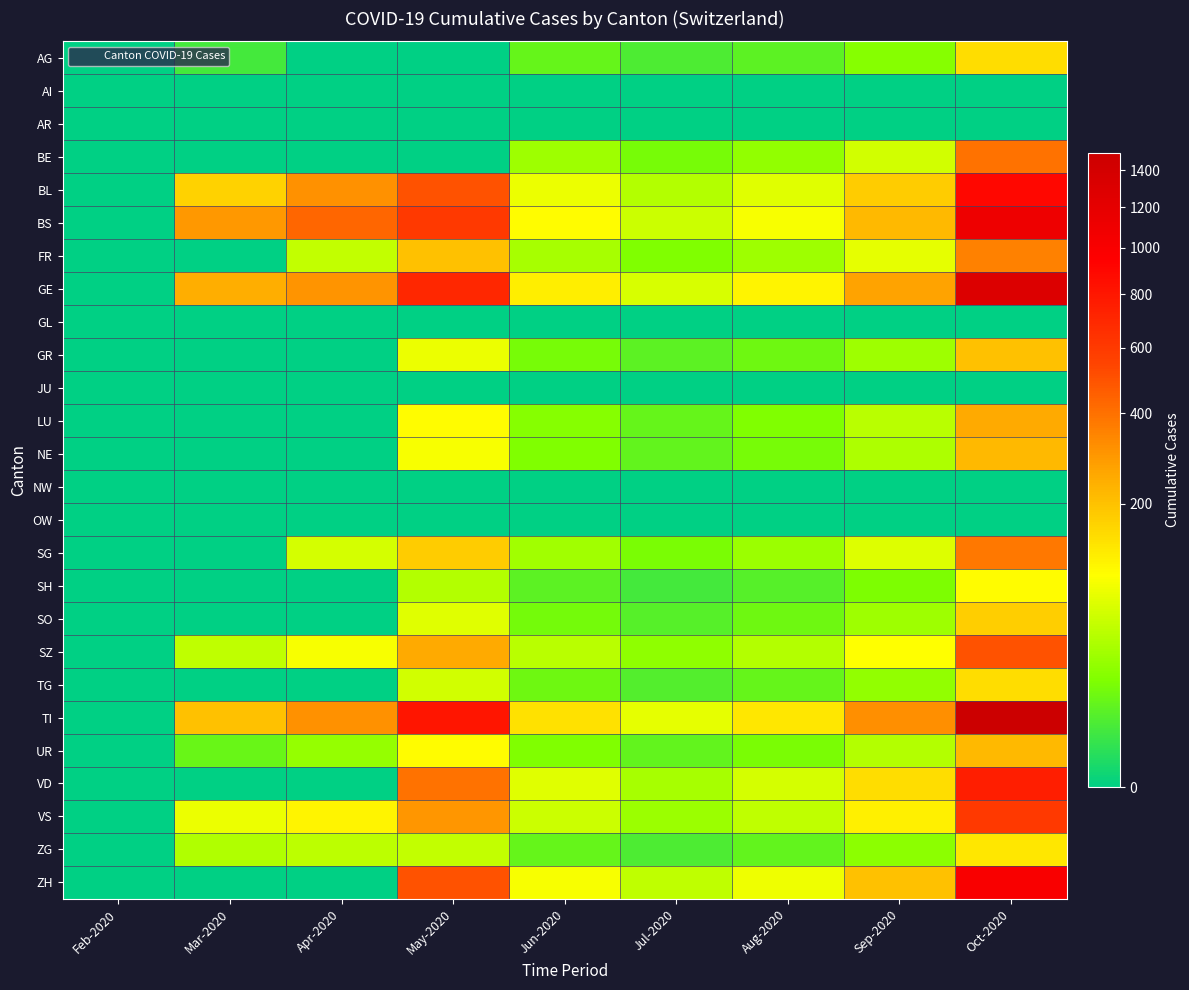

Which series has the largest total across all categories?

TI